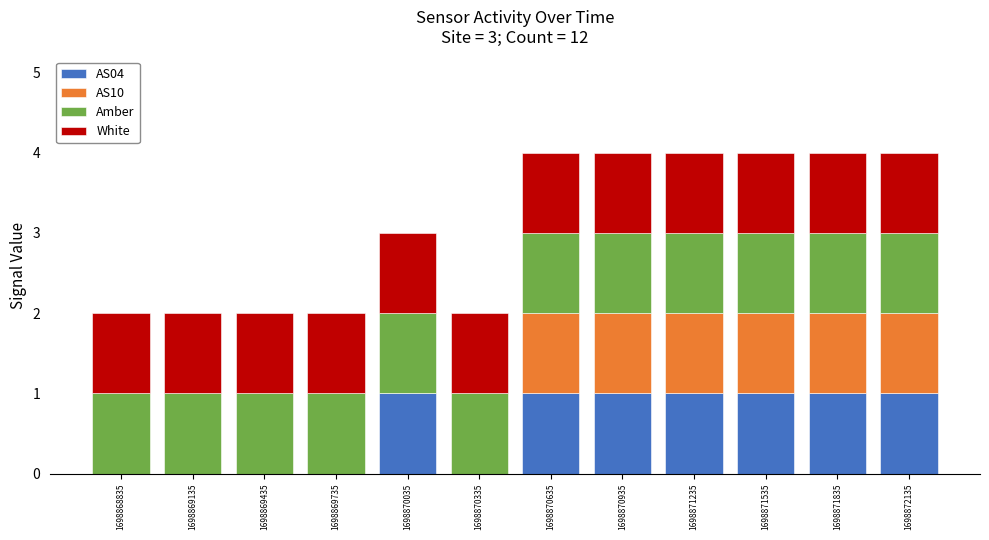

Where is AS10 nearest to the value 0?

1698868835